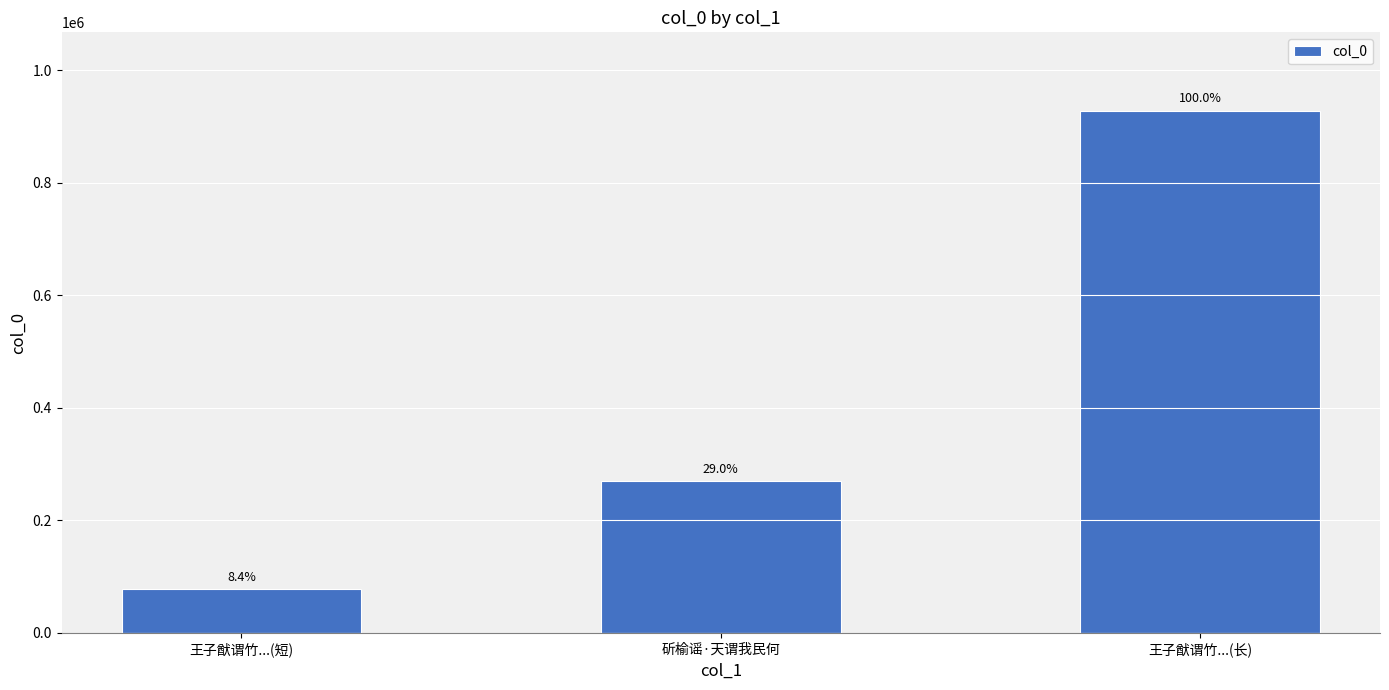

What position from the right is 斫榆谣·天谓我民何?

2